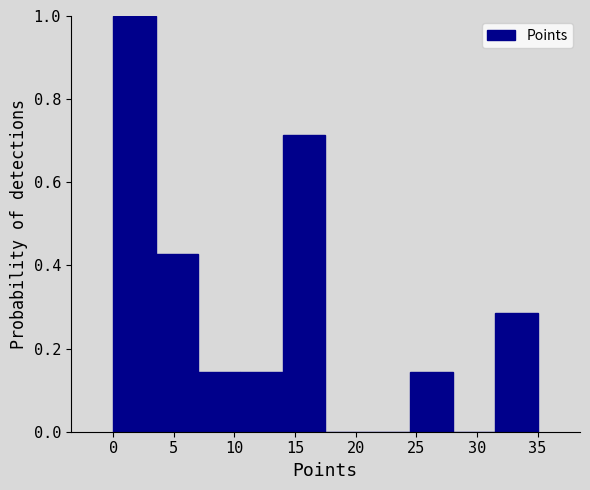

What is the height of the bar covering 31.5 to 35.0 on the x-axis? The values are not printed on the chart, so give them approximately, as read against the axis.

0.28